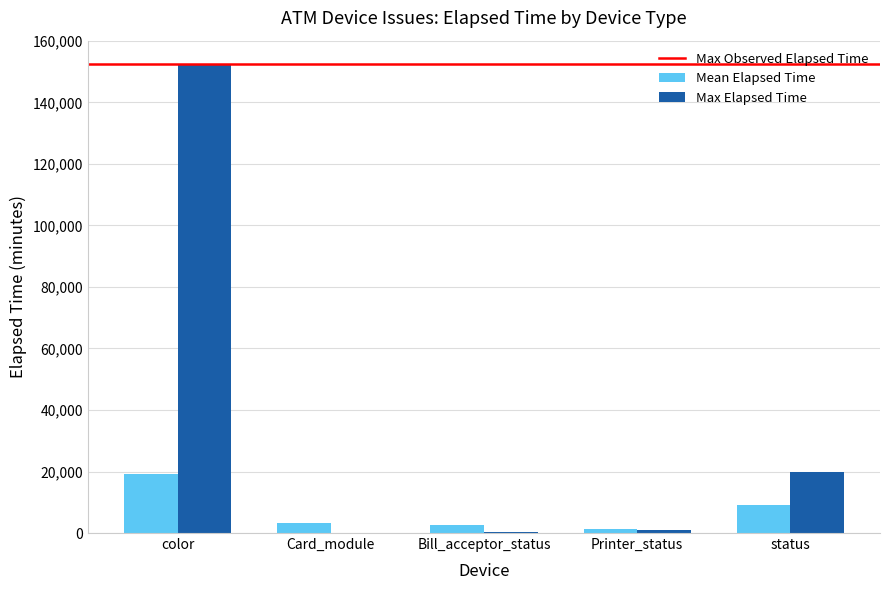

Is it true that Max Elapsed Time equals 152459 at color?

True